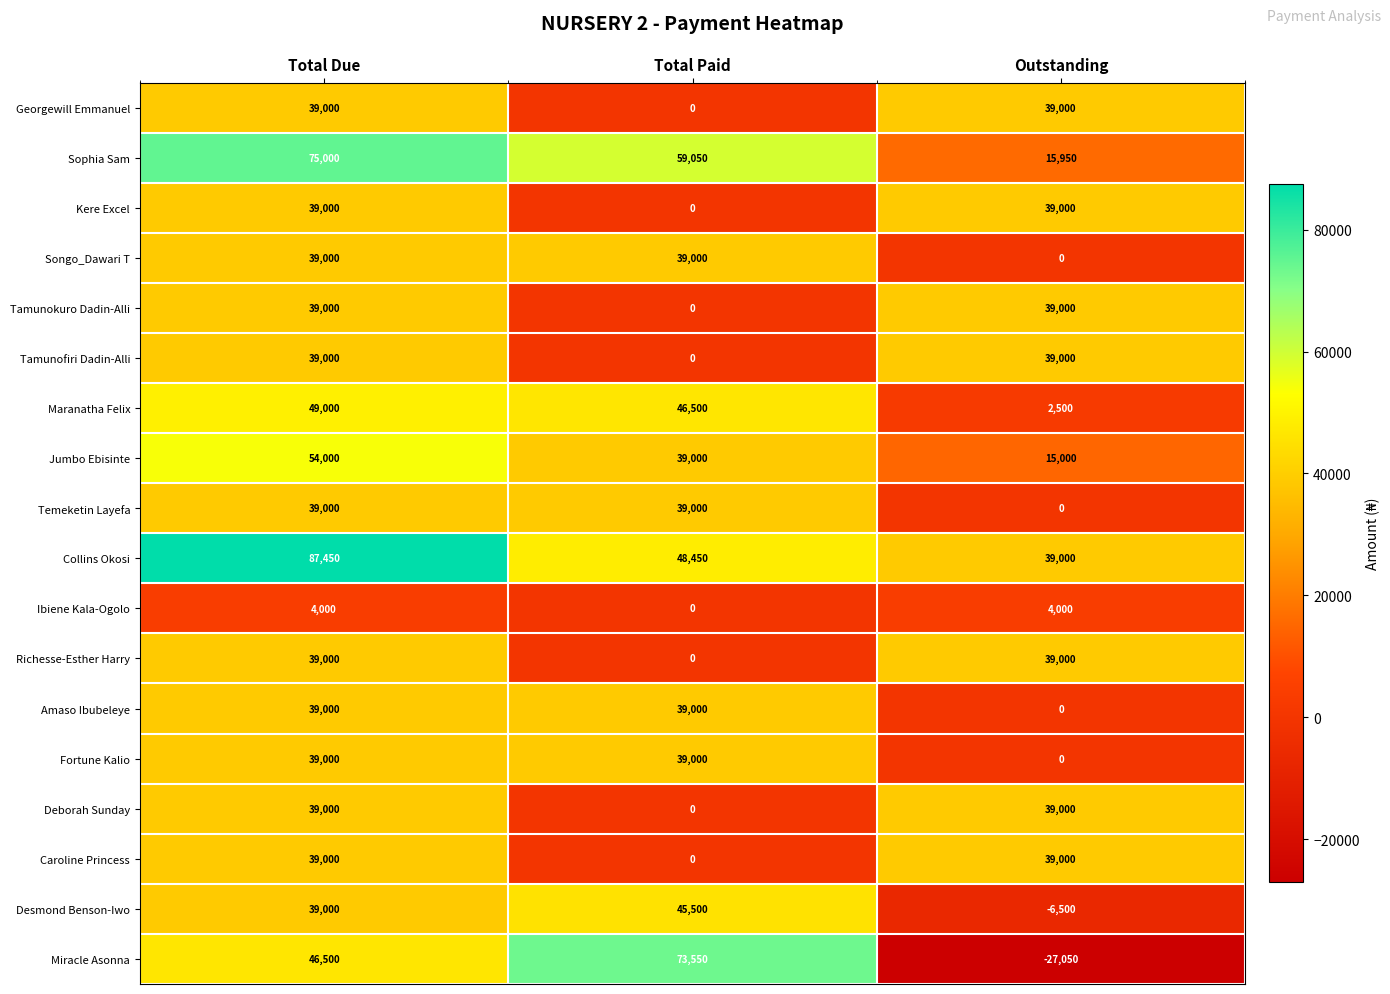

How many Miracle Asonna values are between -27050 and 73550?

3